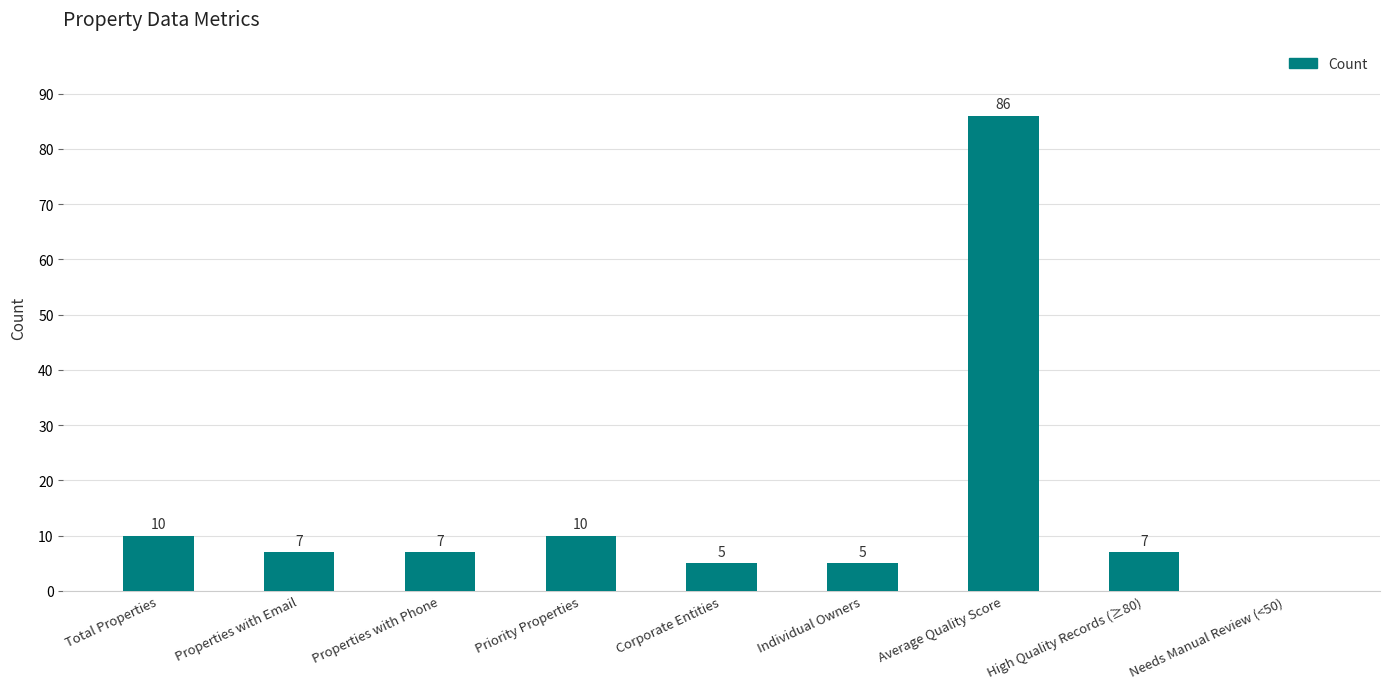

At which label does the data first exceed 7?

Total Properties